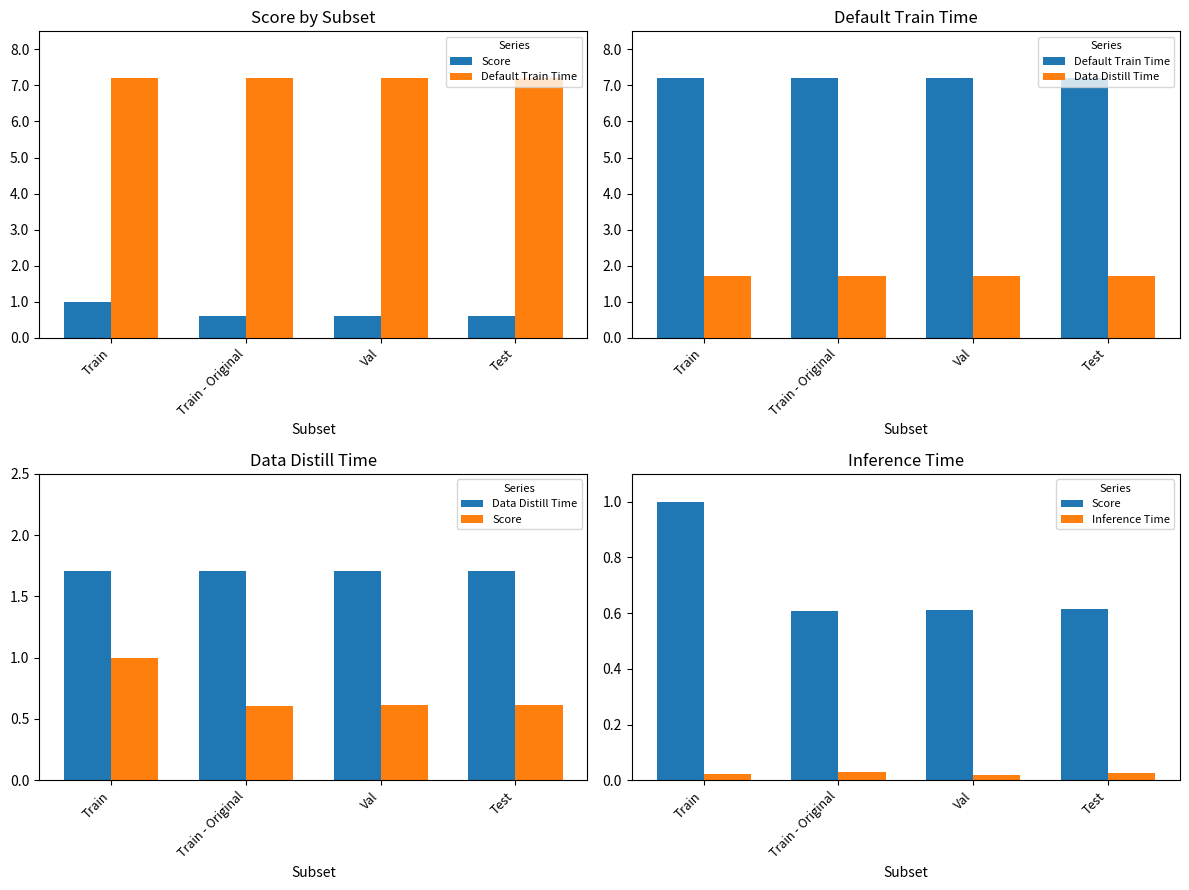

Rank the series by their maximum value, from lowest to highest.

Inference Time, Score, Data Distill Time, Default Train Time